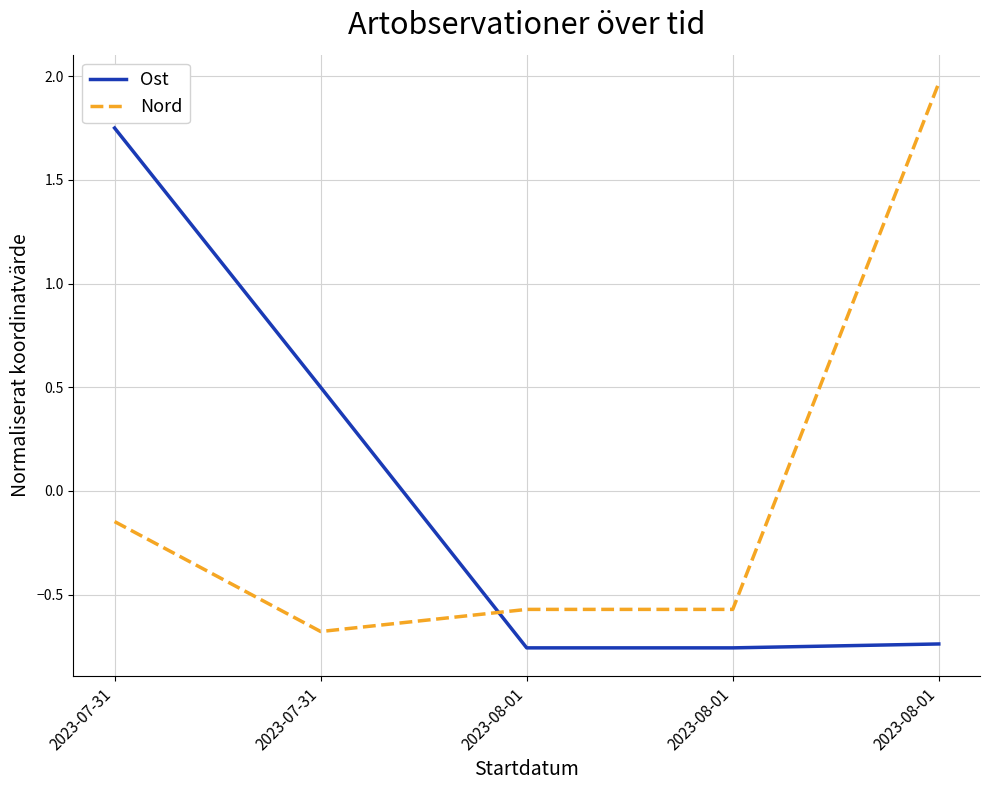

How many series are shown in this chart?

2